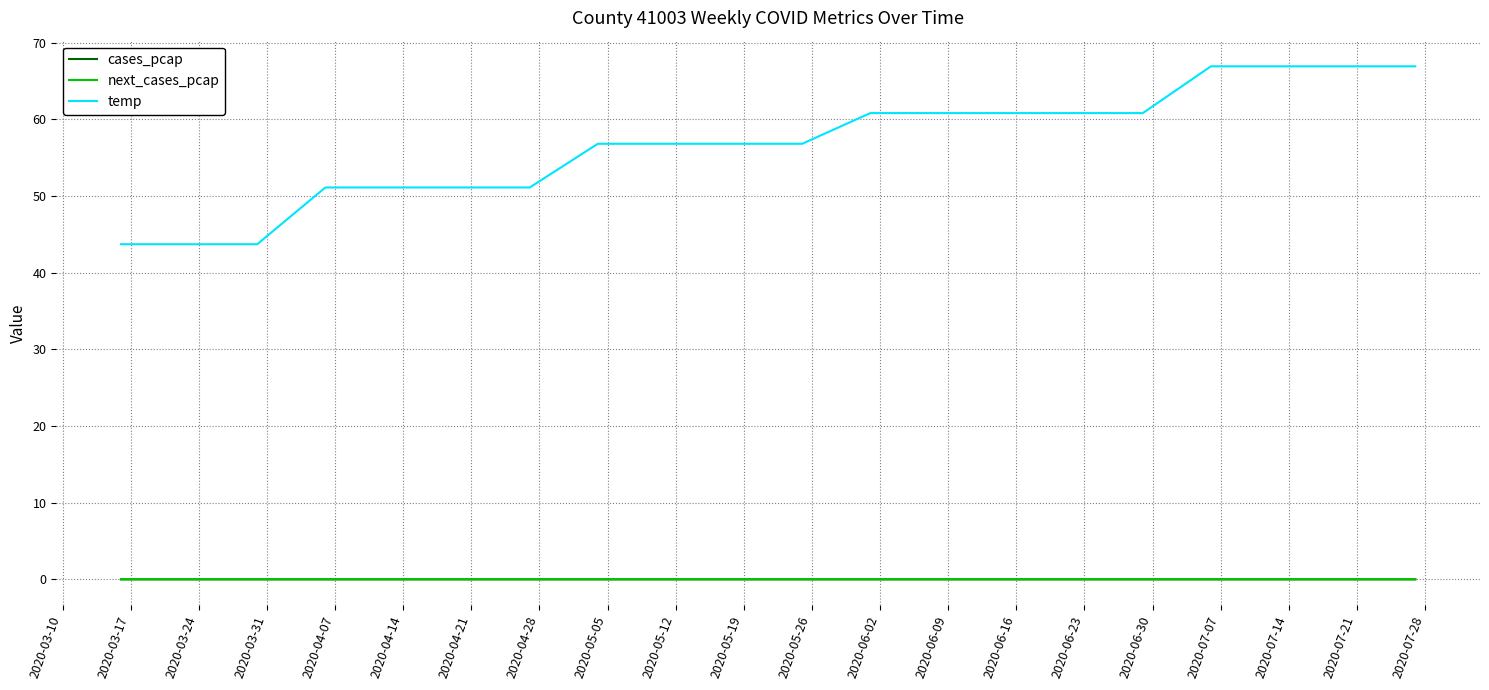

Which series has the largest total across all categories?

temp